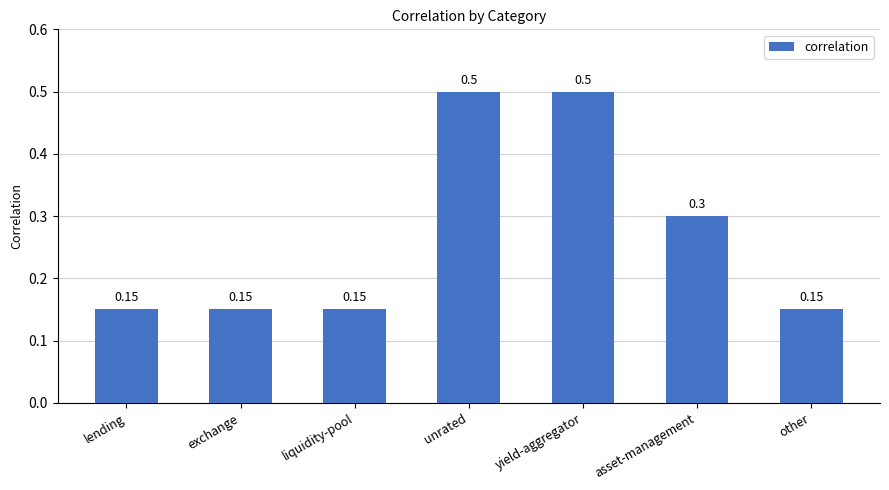

What is the average value?

0.3